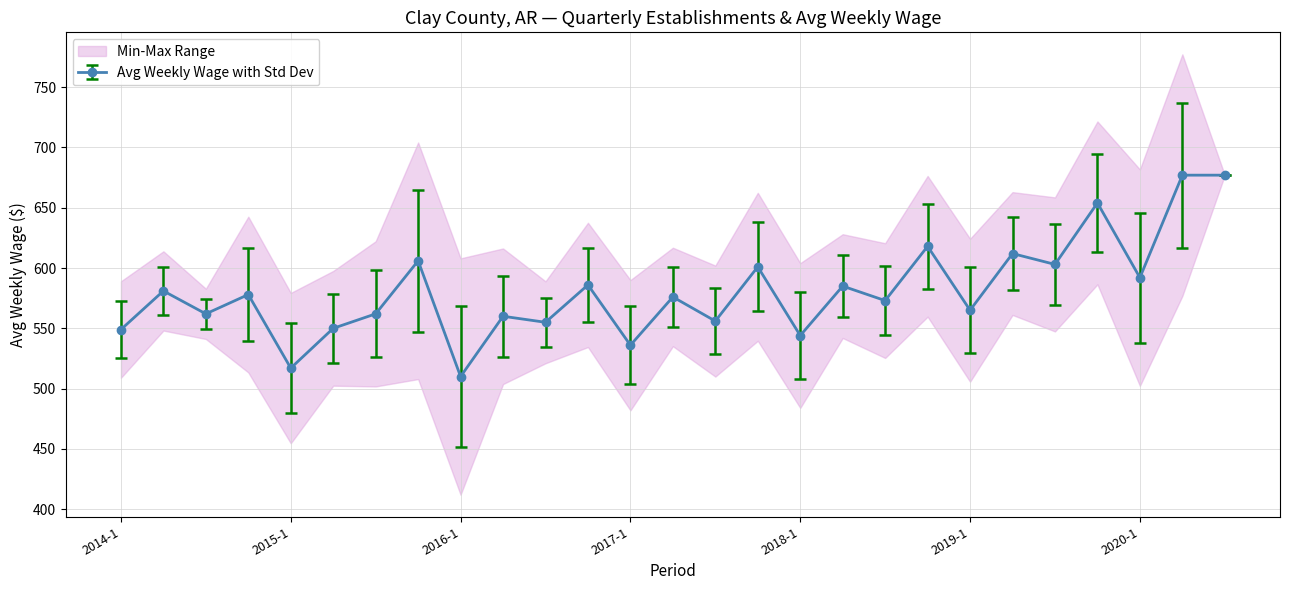

Reading left to right, what are all the values shown in this chart?

549	581	562	578	517	550	562	606	510	560	555	586	536	576	556	601	544	585	573	618	565	612	603	654	592	677	677